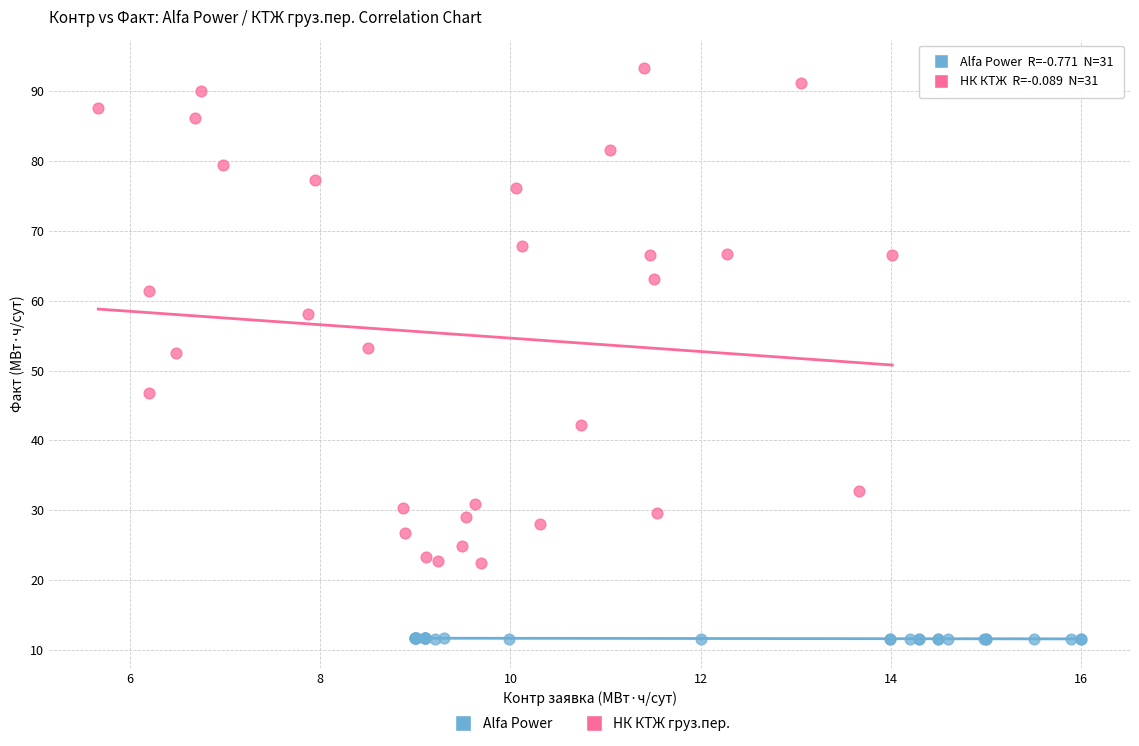

Which series reaches the maximum Y coordinate?

НК КТЖ груз.пер.